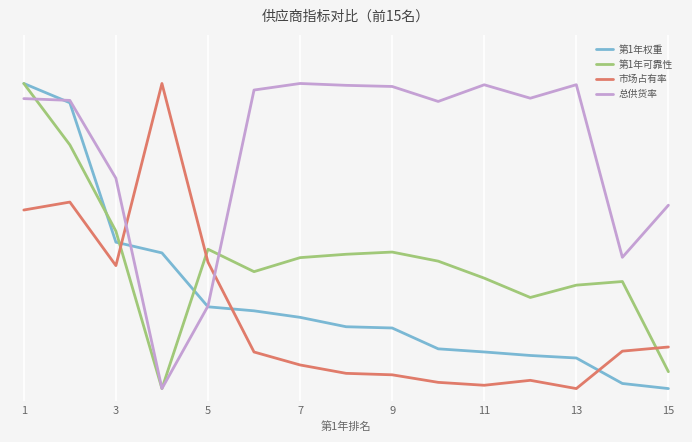

After their last crossing, which series has the higher values: 市场占有率 or 第1年权重?

市场占有率